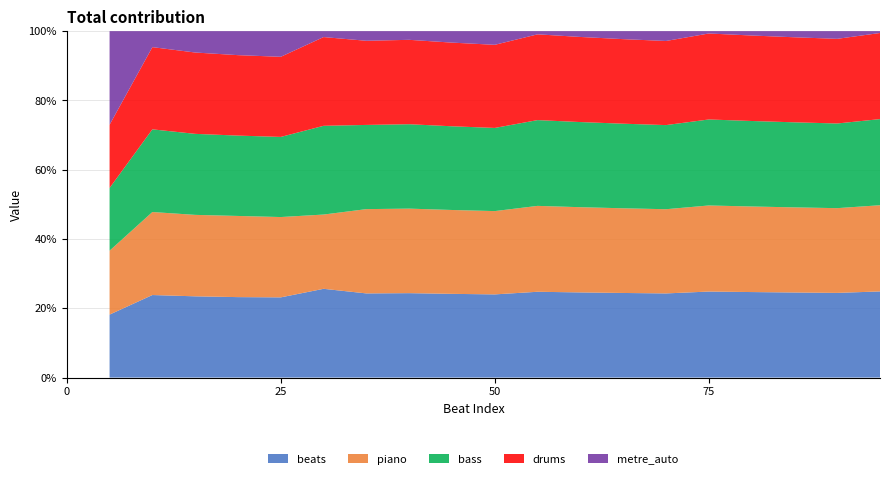

What is the lowest value of the beats series?

18.2